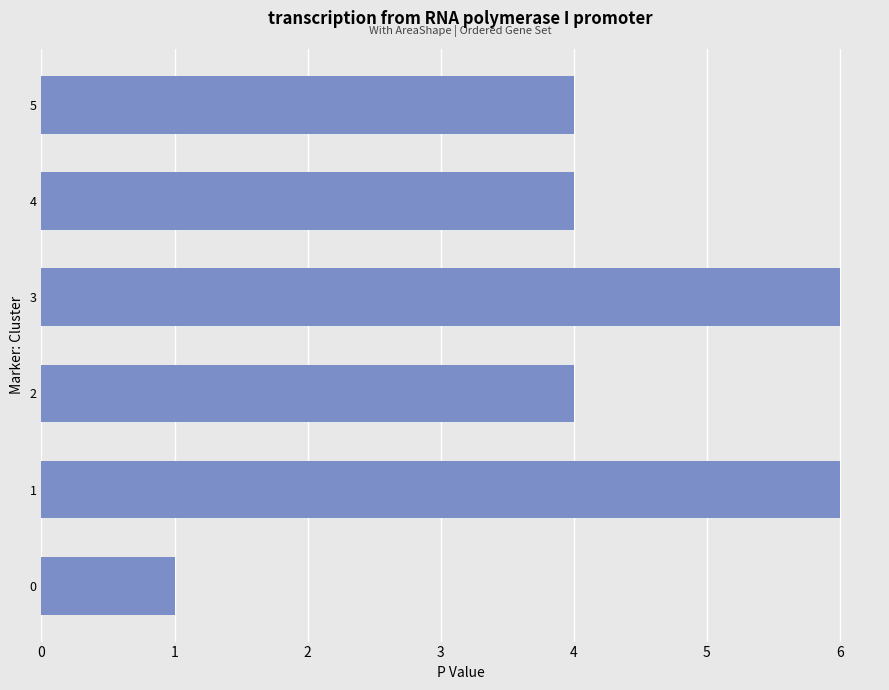

The value at 5 is 4. True or false?

True